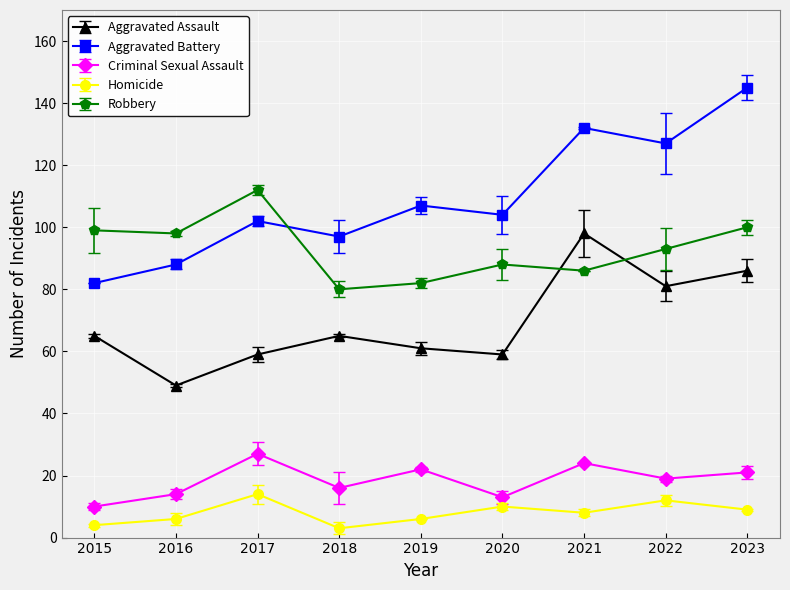

What is the average value of the Aggravated Assault series?

69